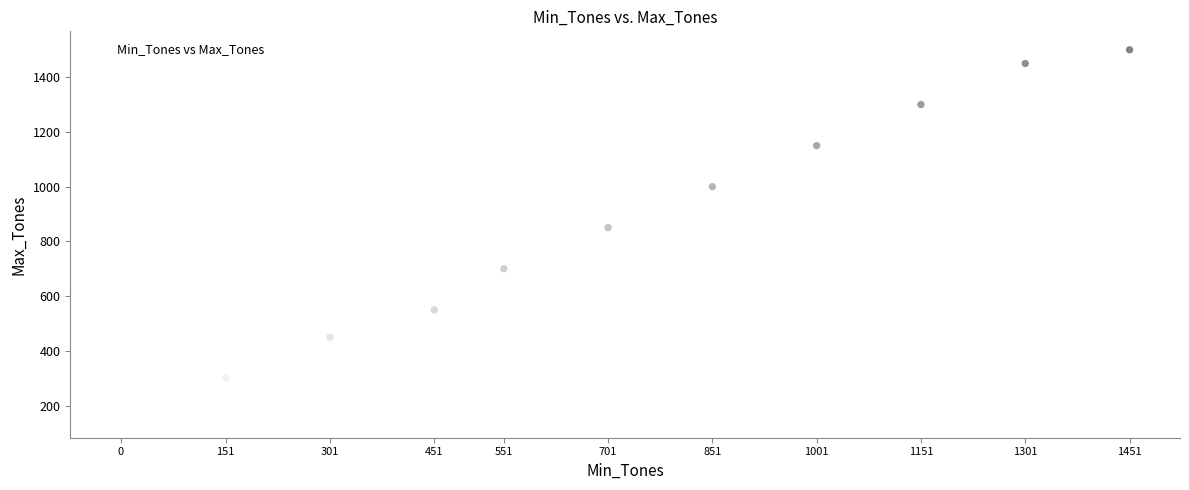

What is the range of X values (max minus min)?

1451